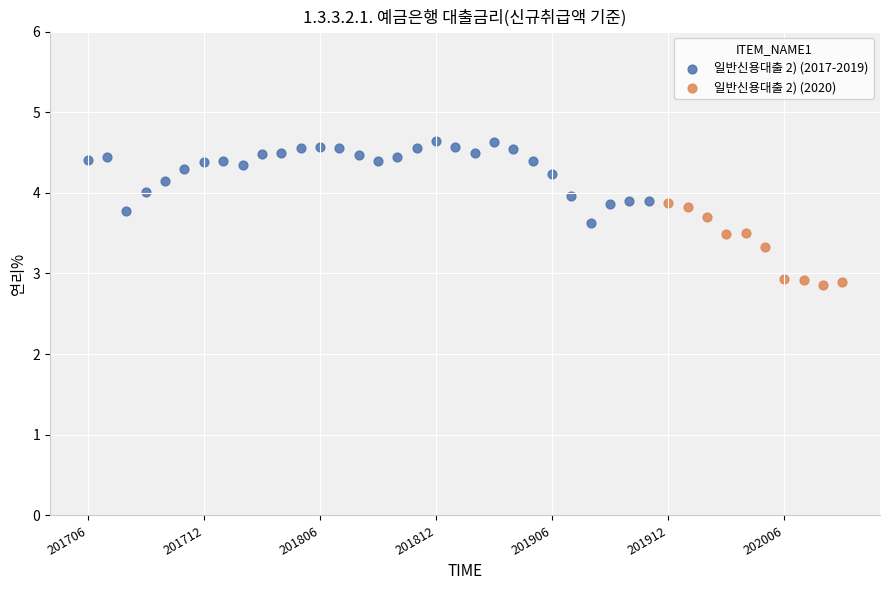

Which series reaches the maximum Y coordinate?

일반신용대출 2) (2017-2019)